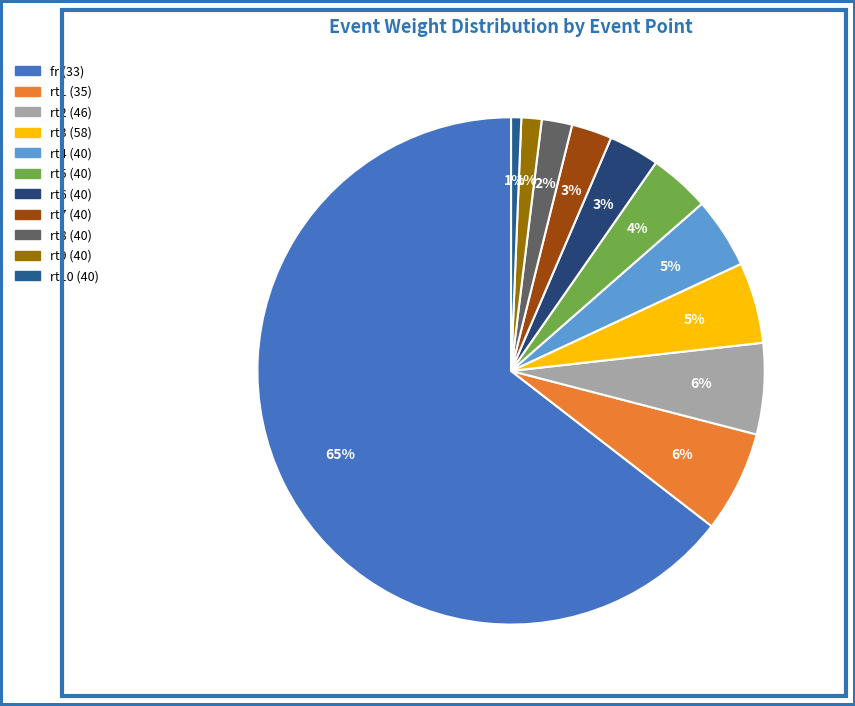

The rt8 (40) slice represents 11% of the pie. True or false?

False